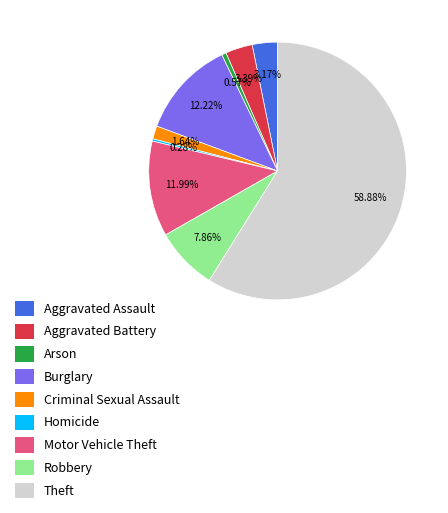

Which category has the biggest portion of the pie?

Theft